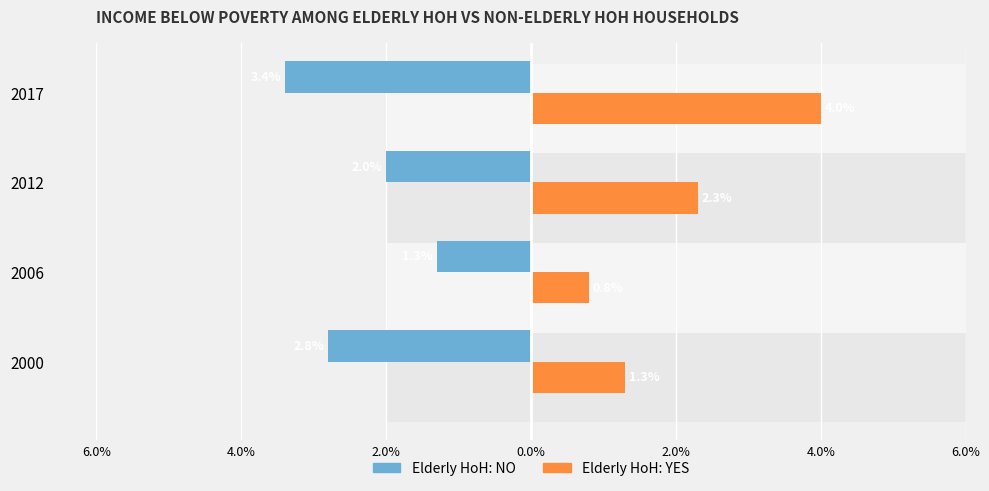

What are all the series names shown in the legend?

Elderly HoH: NO, Elderly HoH: YES